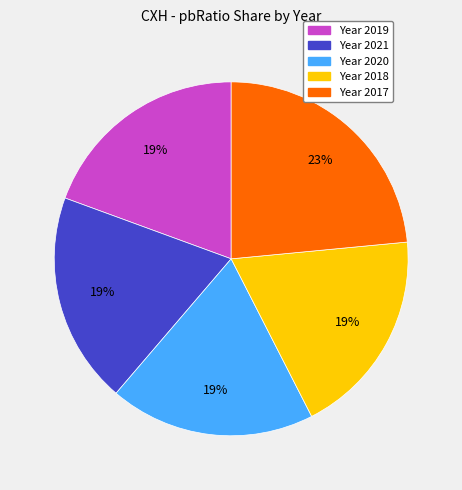

Is there a majority slice in this chart?

No